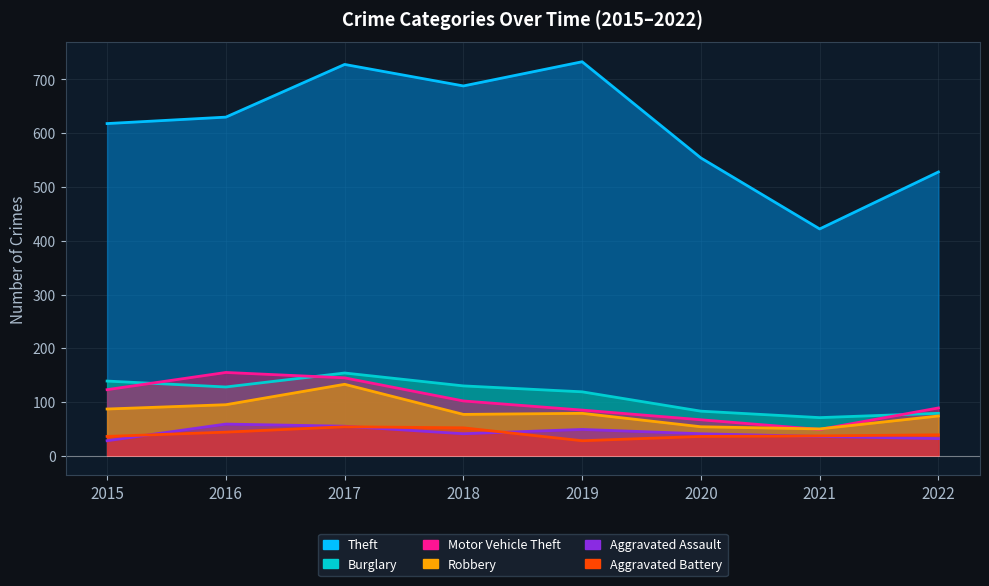

List the series in order of their peak value, highest first.

Theft, Motor Vehicle Theft, Burglary, Robbery, Aggravated Assault, Aggravated Battery